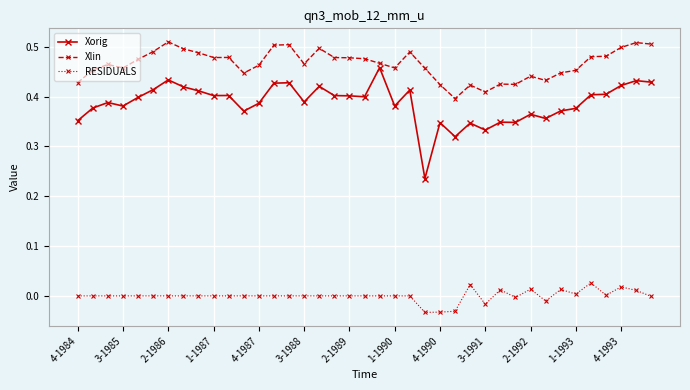

Which series has the largest range (max minus min)?

Xorig